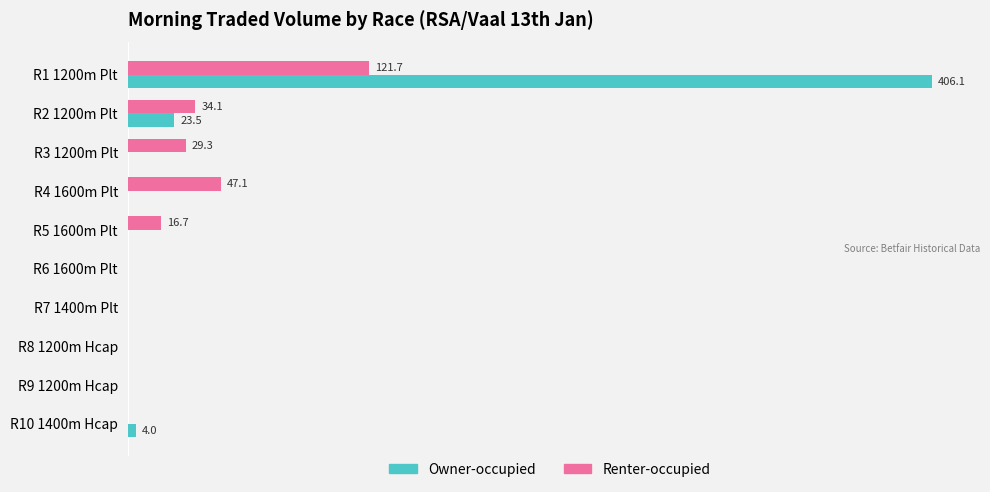

Rank the series by their maximum value, from highest to lowest.

Owner-occupied, Renter-occupied